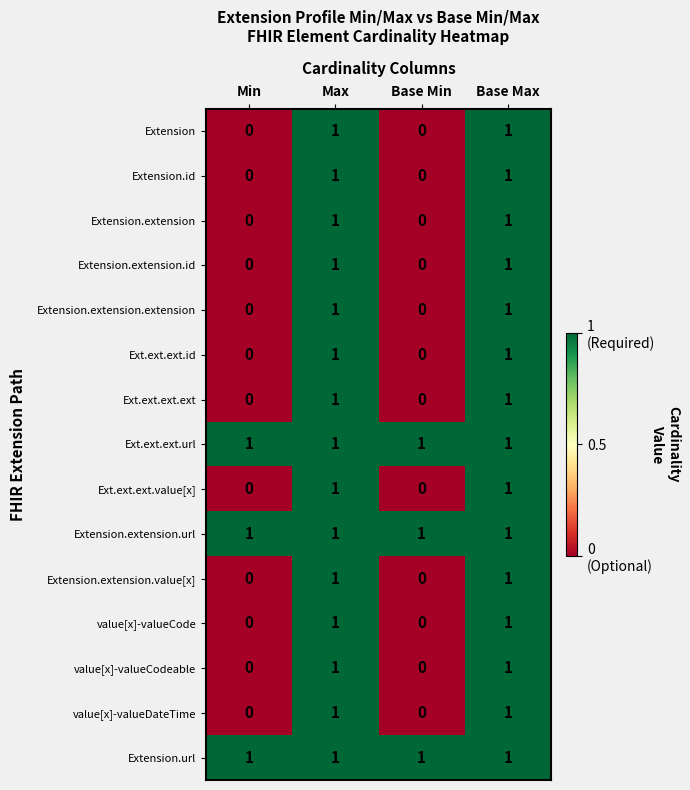

What is the total value across all series at Max?

15